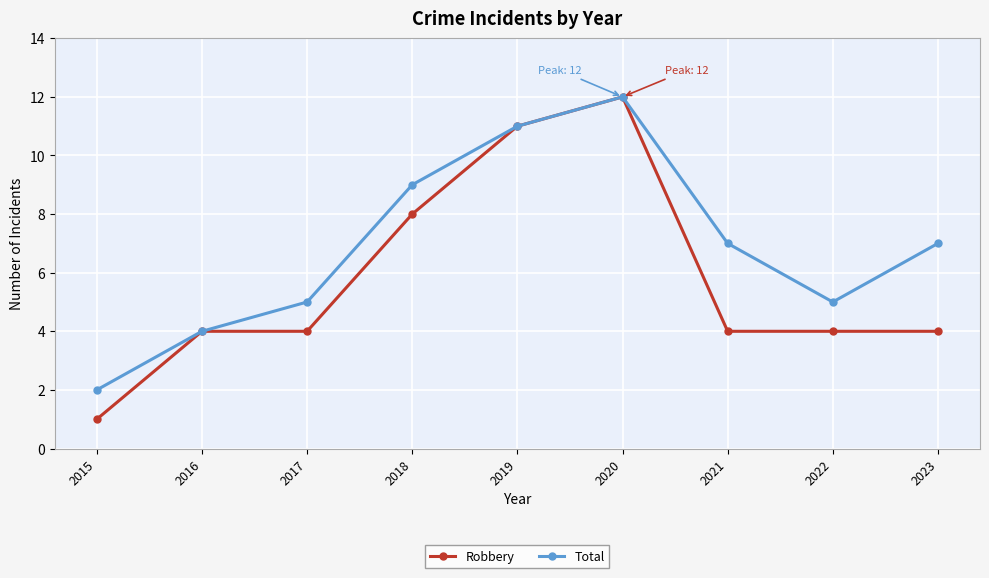

What is the total value across all series at 2017?

9